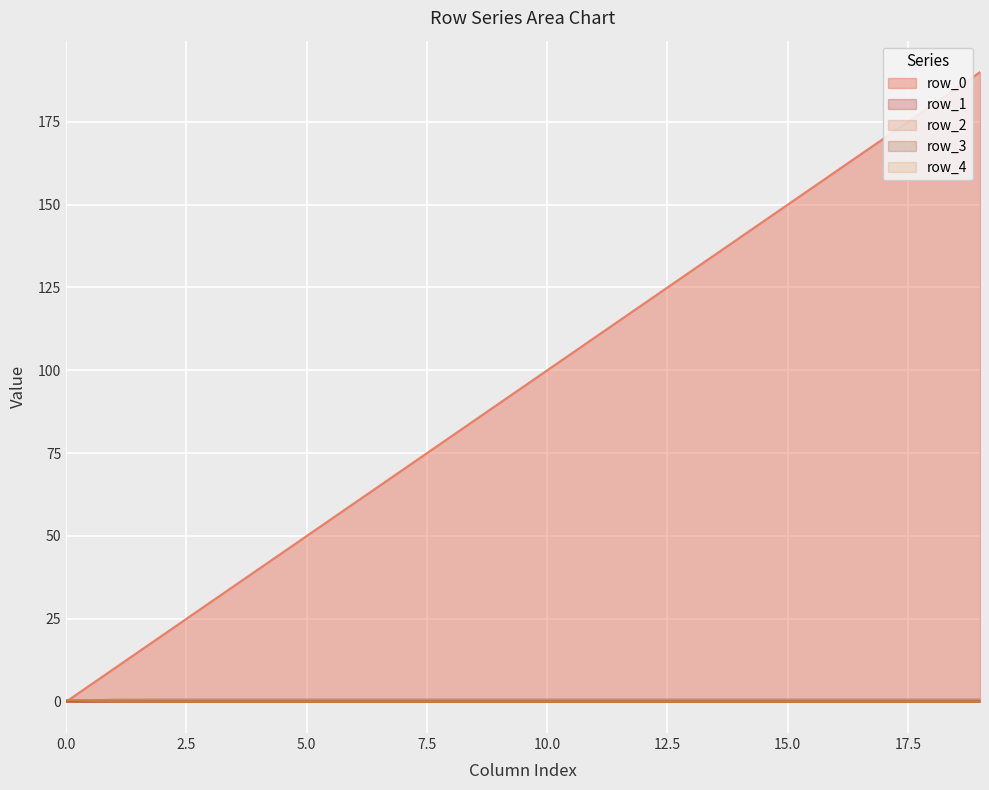

Between 12 and 0, which is larger?

12